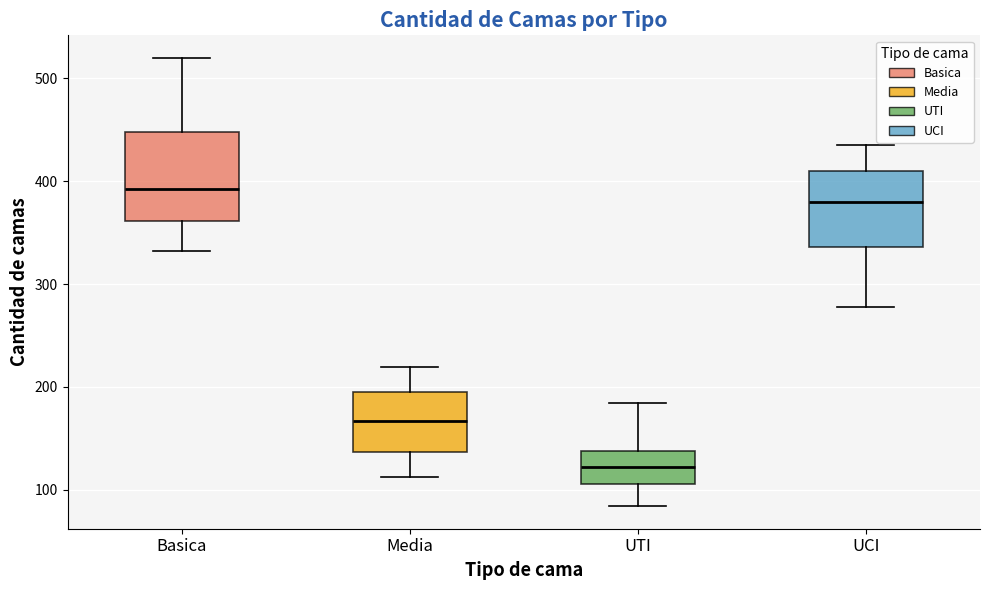

Comparing the boxes themselves (not the whiskers), which one is the tallest?

Basica